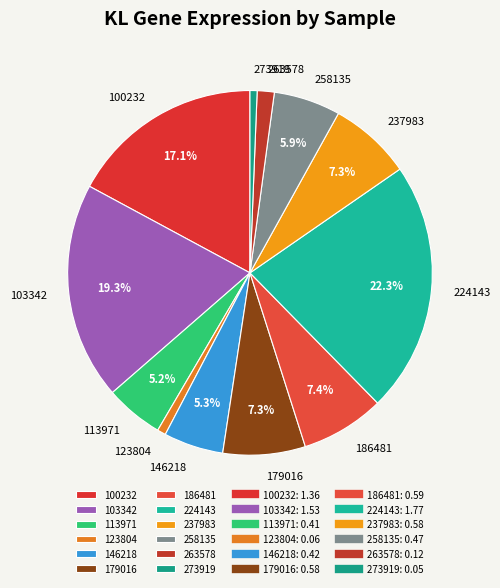

Is it true that 258135 is 1% of the pie?

False